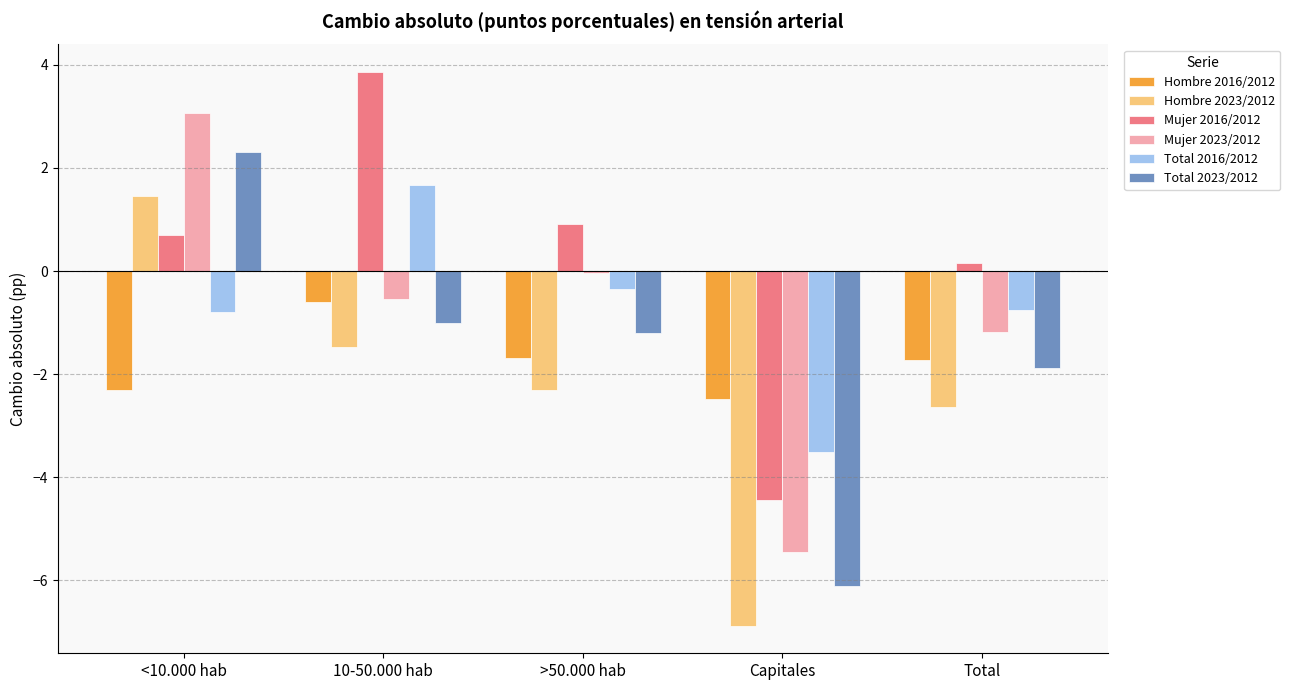

What is the total value across all series at <10.000 hab?

4.4